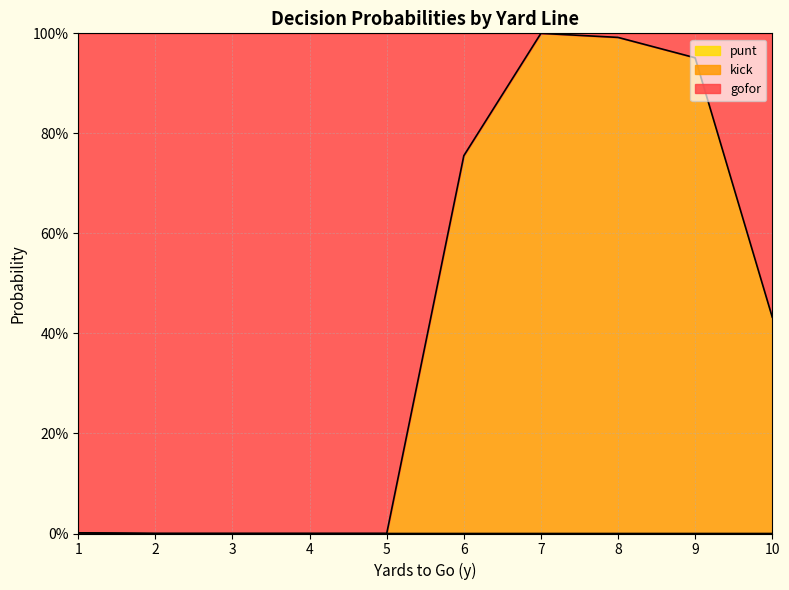

True or false: punt and gofor cross at least once.

False